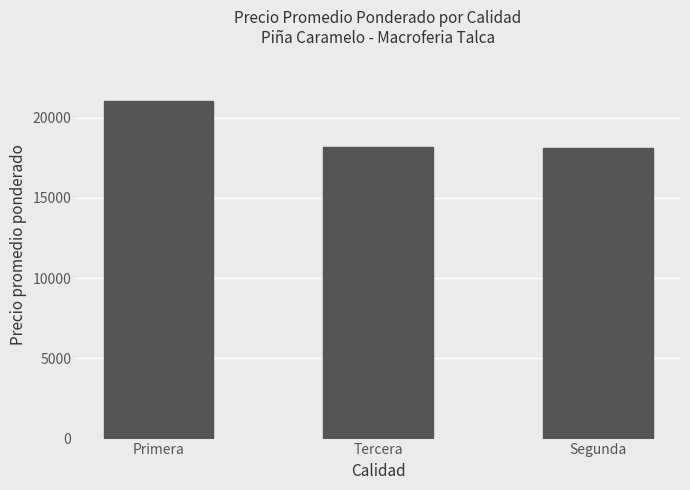

Read the value at Primera.

21000